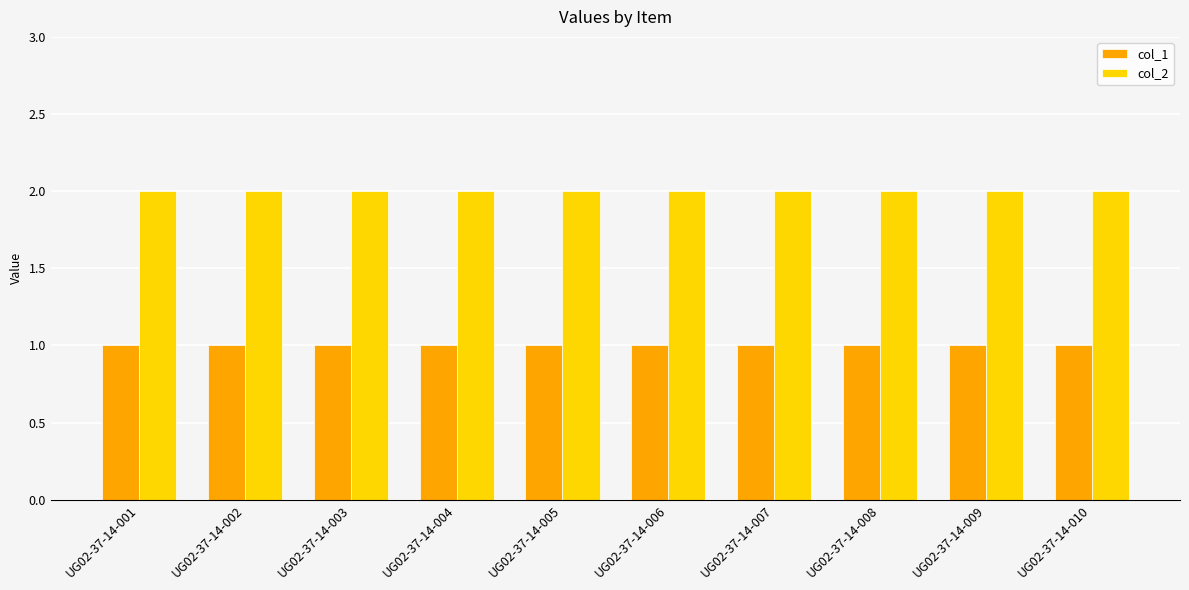

What are all the series names shown in the legend?

col_1, col_2